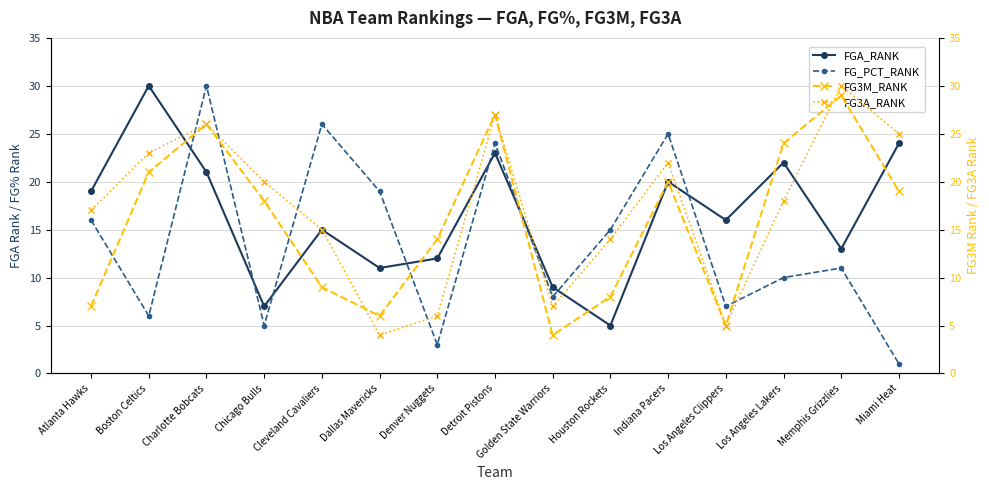

What is the label of the 7th point from the left?

Denver Nuggets